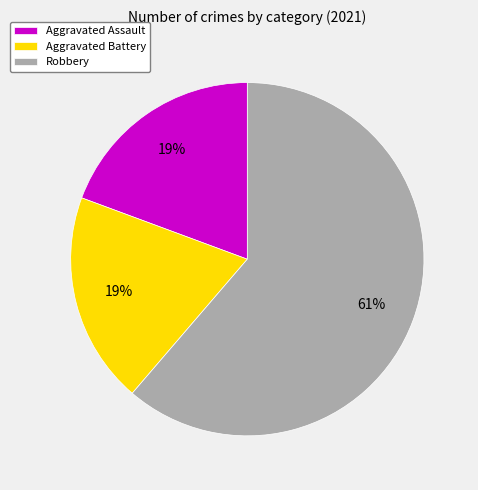

Which category has the biggest portion of the pie?

Robbery